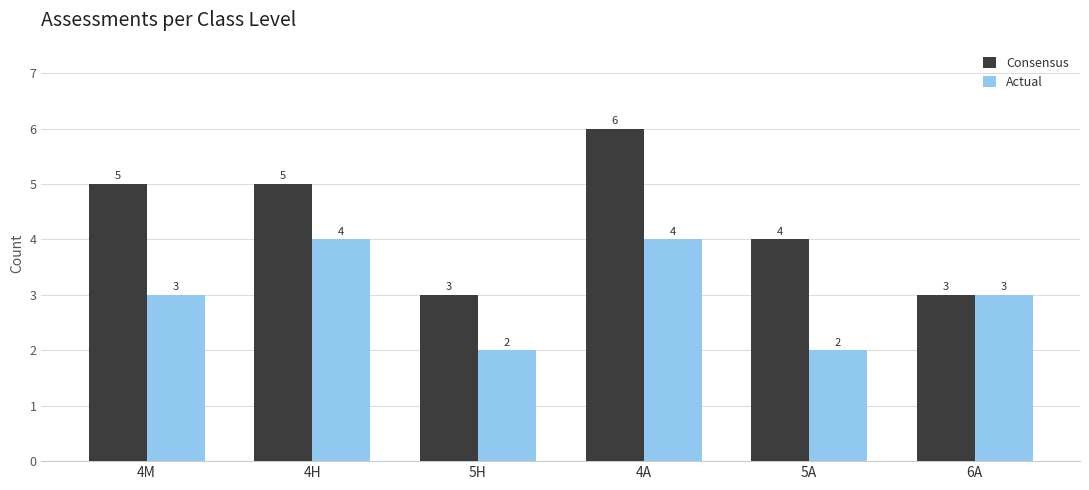

Reading left to right, list all the values displayed in this chart.

Consensus: 5	5	3	6	4	3
Actual: 3	4	2	4	2	3